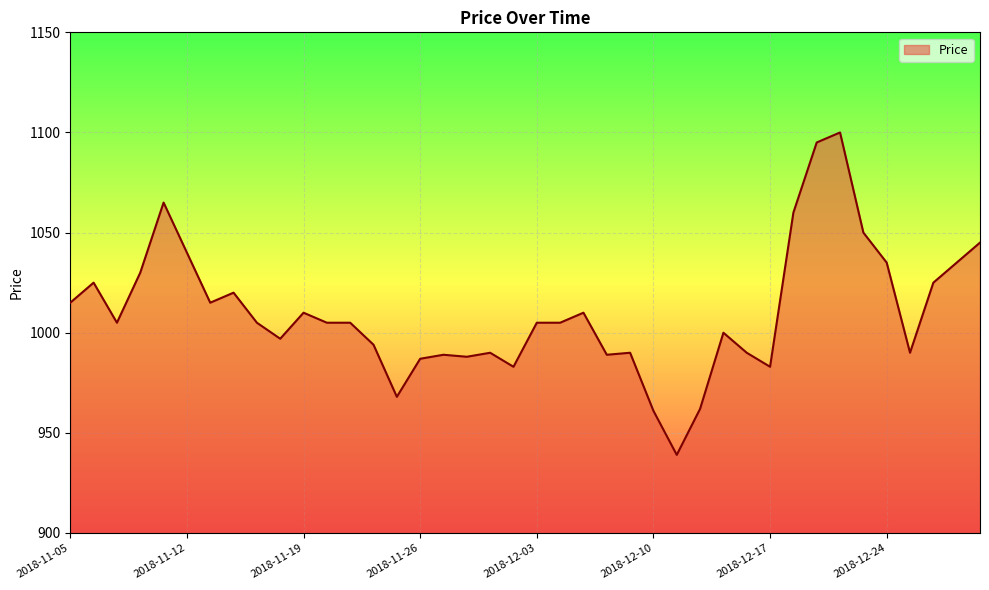

What is the greatest value displayed?

1100